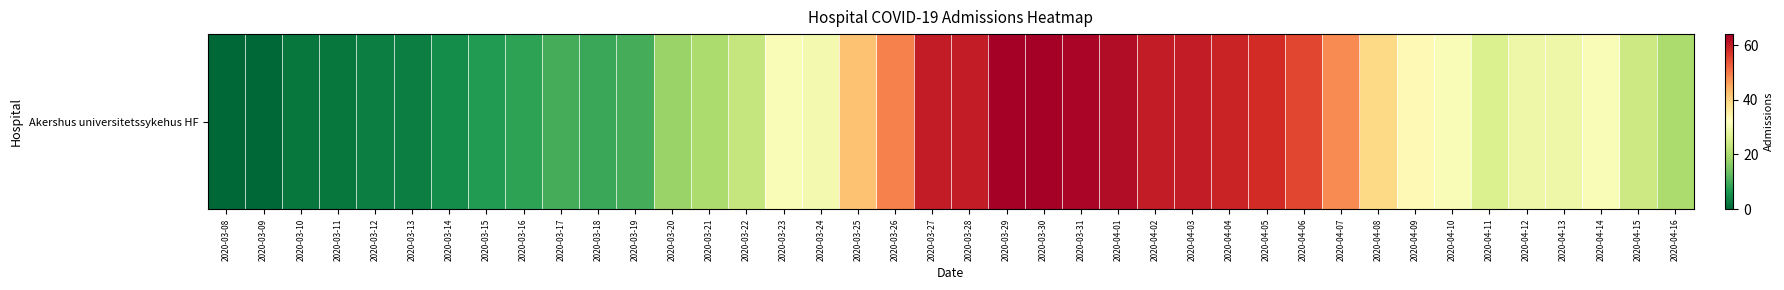

How many values are below 30?

20